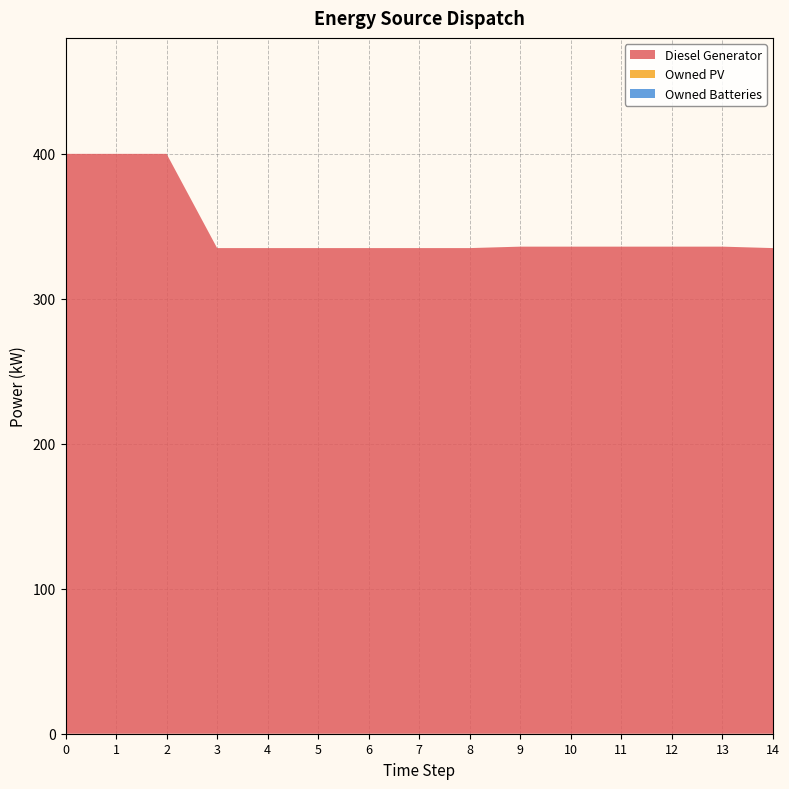

Reading right to left, list all the values displayed in this chart.

Diesel Generator: 335.0	336.0	336.0	336.0	336.0	336.0	335.0	335.0	335.0	335.0	335.0	335.0	400.0	400.0	400.0
Owned PV: 0.0	0.0	0.0	0.0	0.0	0.0	0.0	0.0	0.0	0.0	0.0	0.0	0.0	0.0	0.0
Owned Batteries: 0.0	0.0	0.0	0.0	0.0	0.0	0.0	0.0	0.0	0.0	0.0	0.0	0.0	0.0	0.0